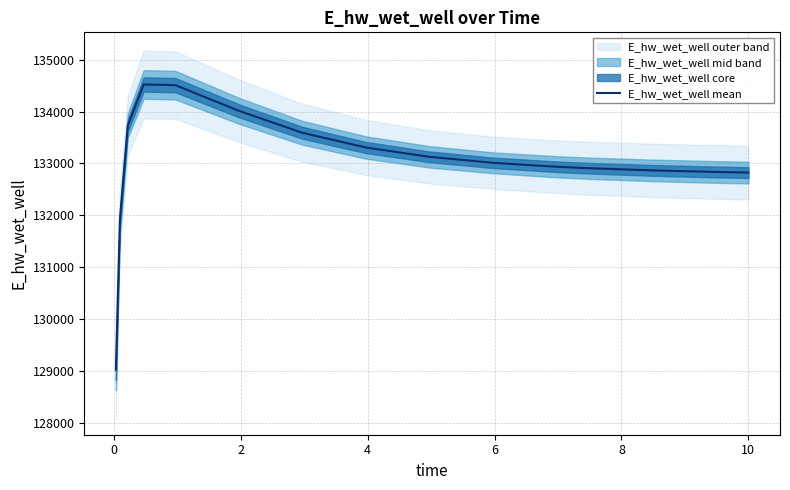

What is the minimum value for E_hw_wet_well mean?

129030.4